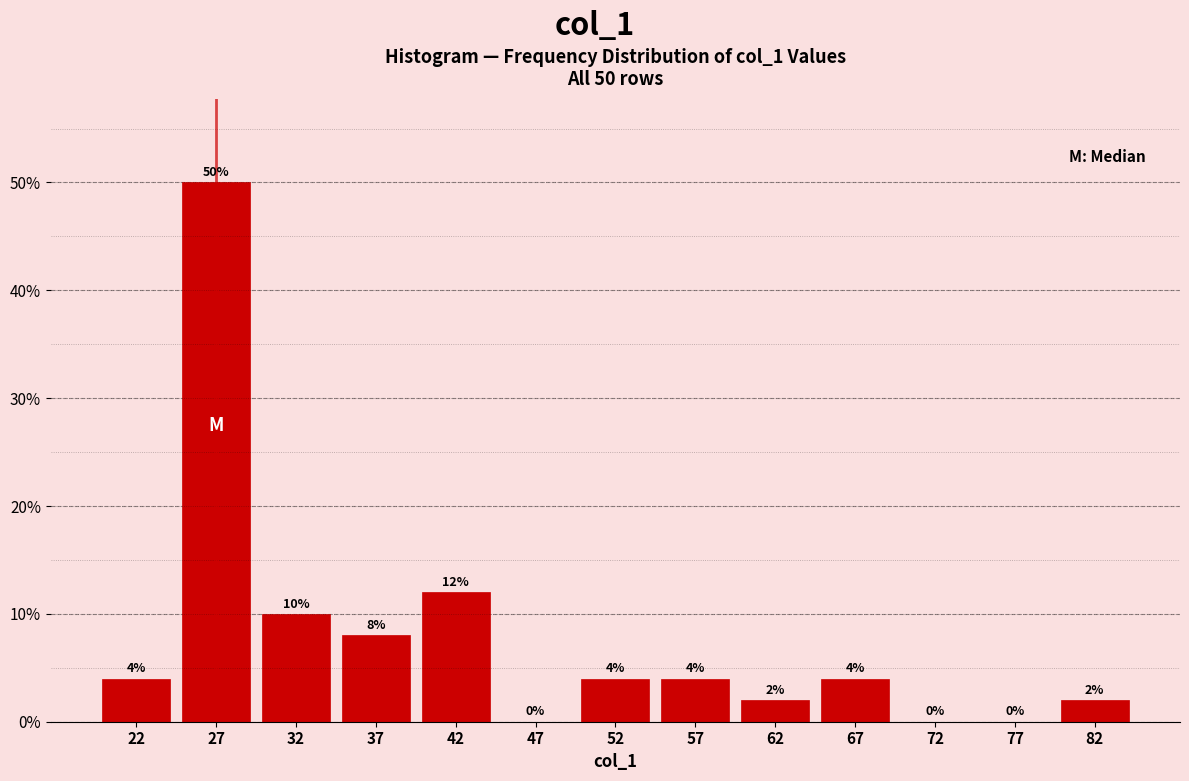

Which range on the x-axis has the tallest bar?

25 to 30